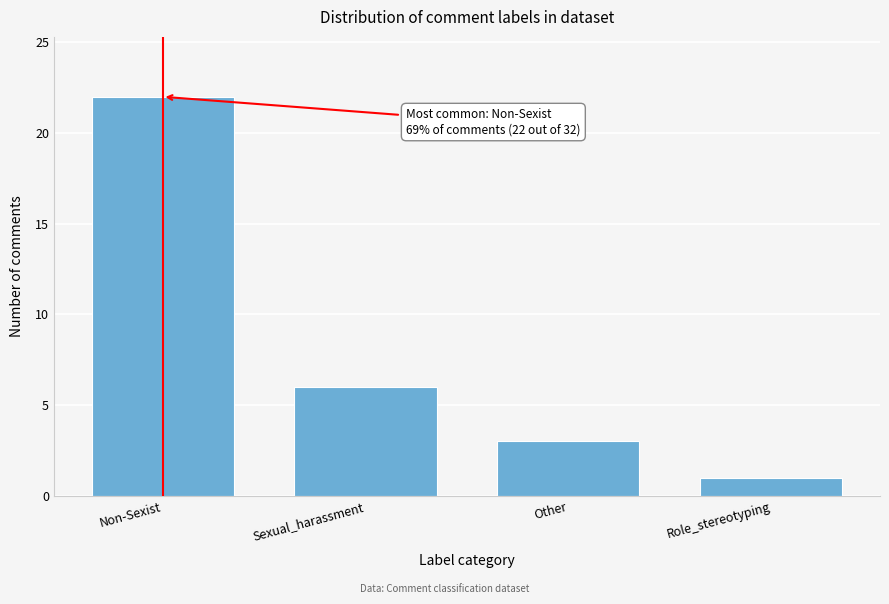

Reading right to left, list all the values displayed in this chart.

Role_stereotyping=1	Other=3	Sexual_harassment=6	Non-Sexist=22